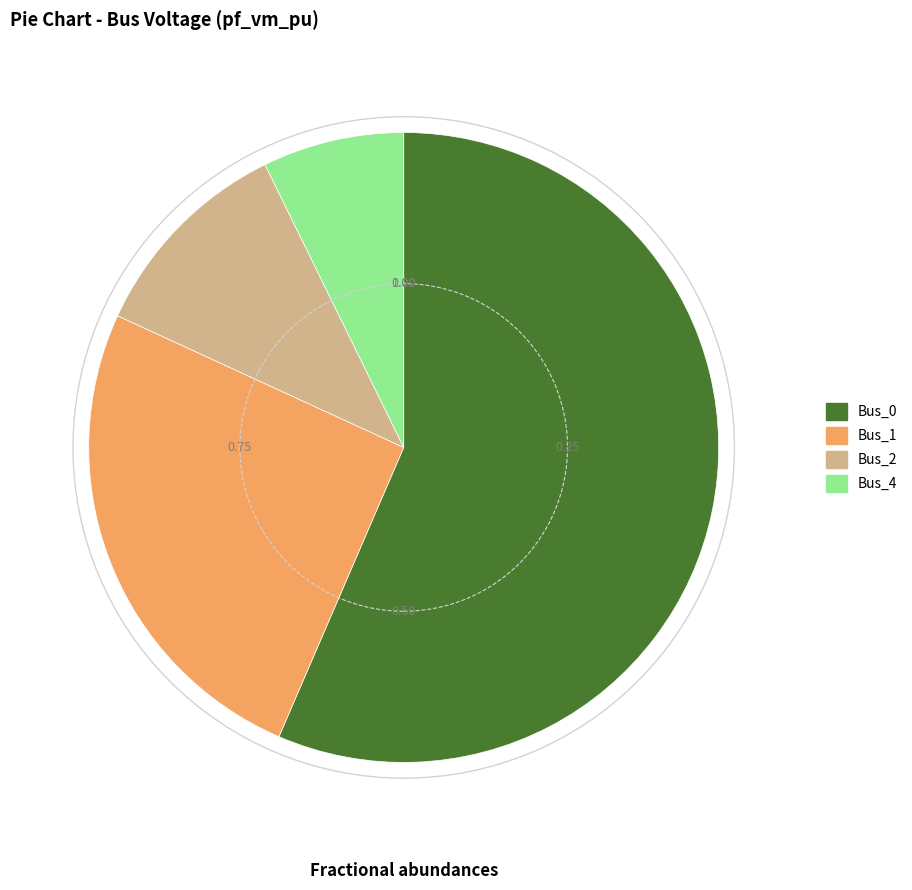

Which category accounts for the majority?

Bus_0